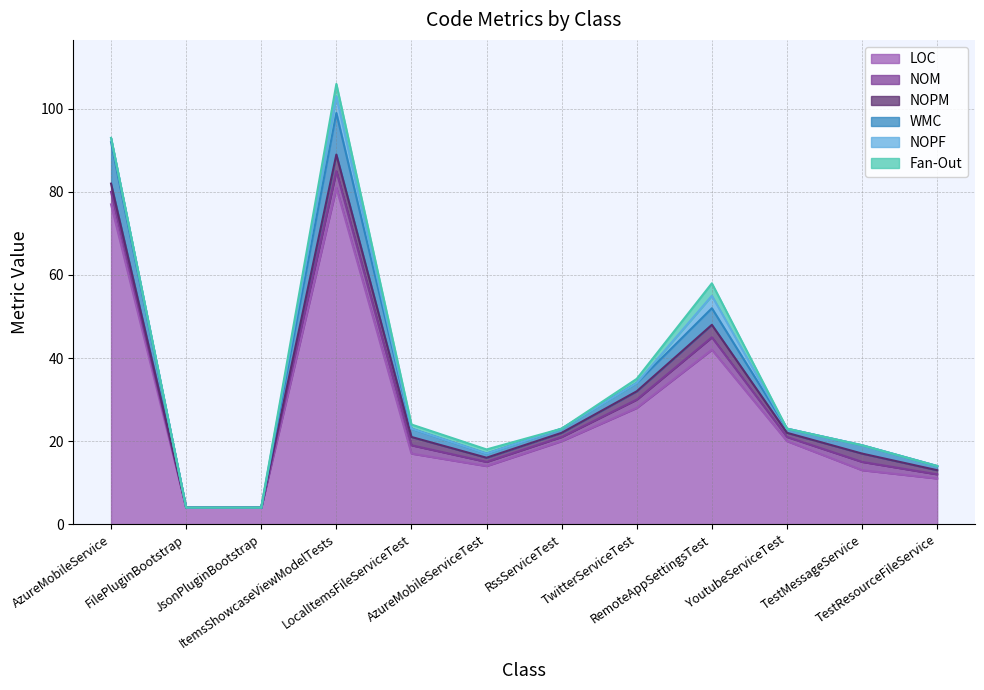

True or false: Fan-Out and LOC cross at least once.

False